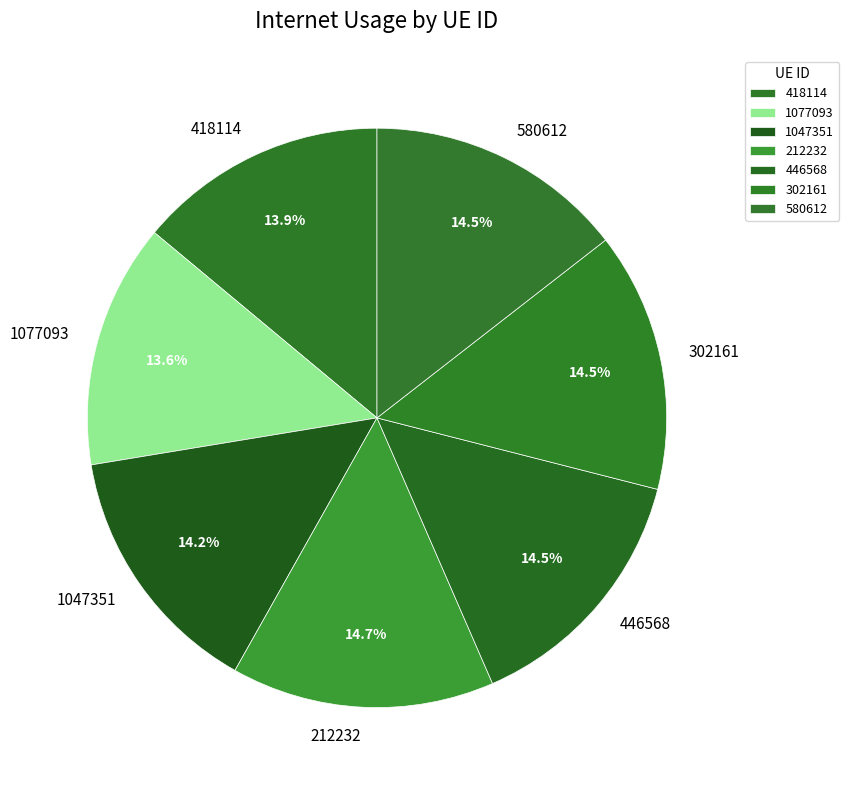

What percentage is the 418114 slice, to the nearest percent?

14%